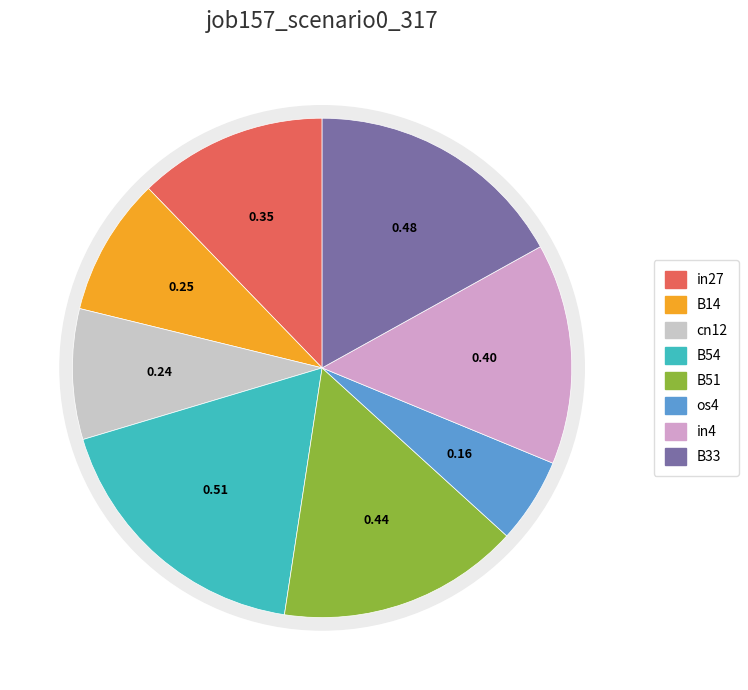

What percentage is the in27 slice, to the nearest percent?

12%